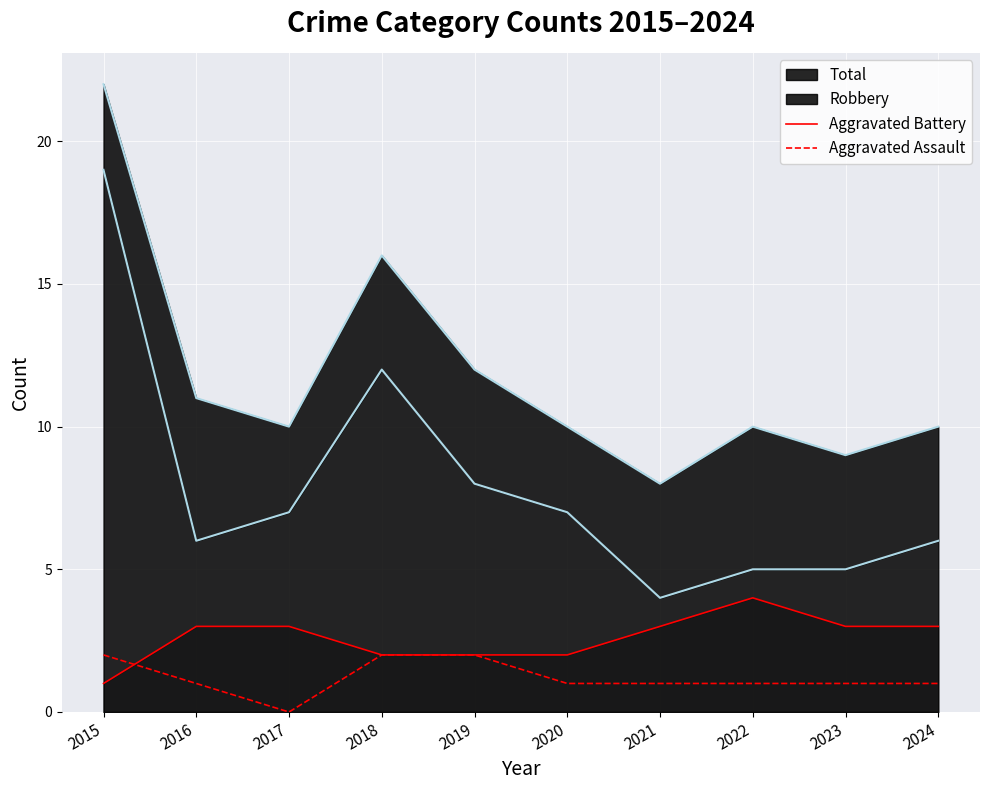

At how many categories does at least one series exceed 1?

10